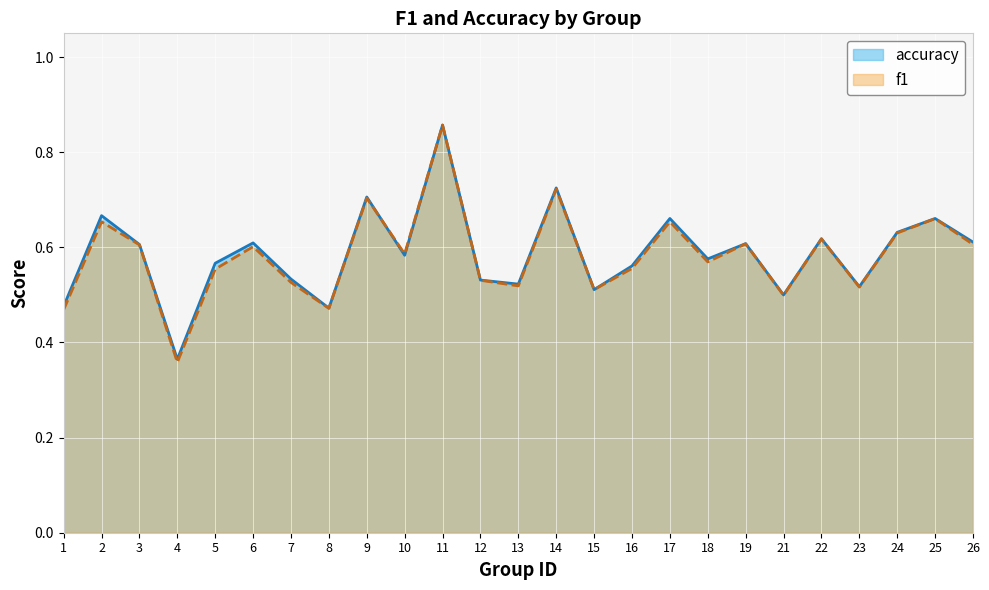

What is the difference between the accuracy values at 25 and 7?

0.1